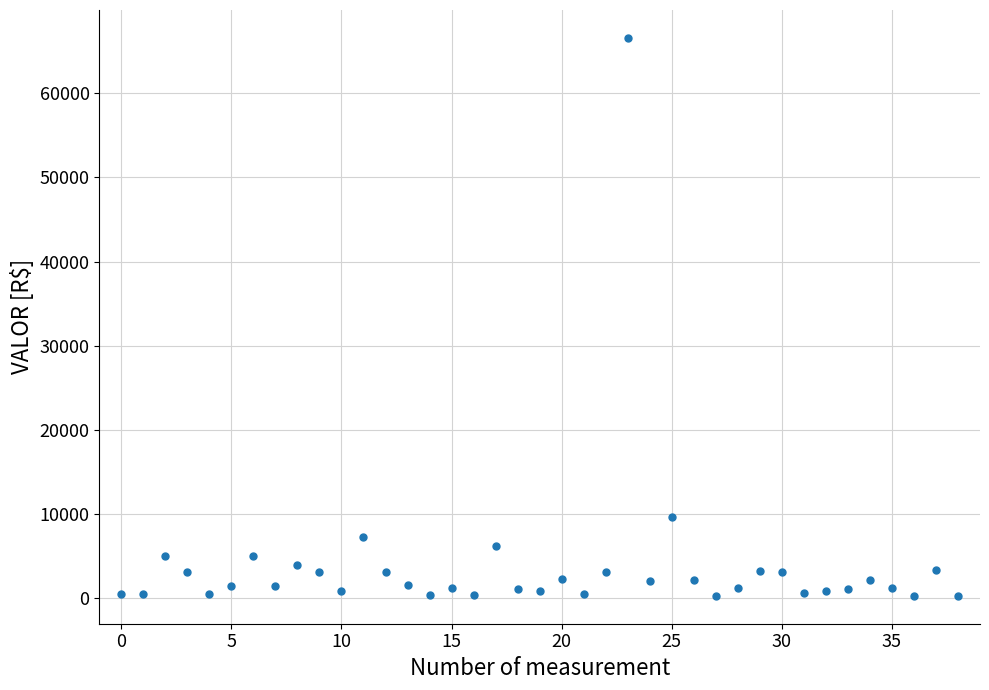

What is the range of Y values (max minus min)?

66284.4